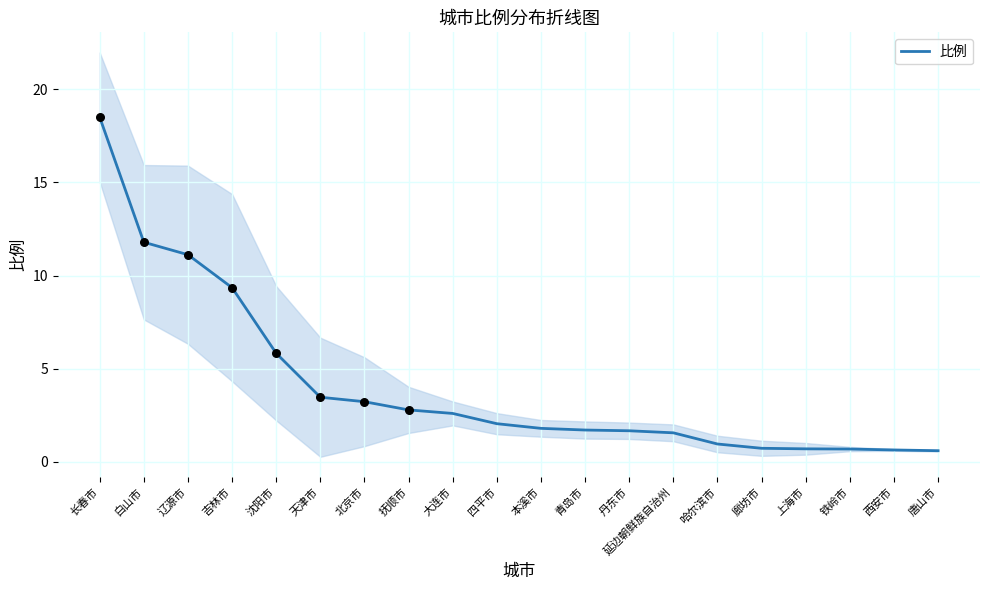

Which has a higher value, 白山市 or 唐山市?

白山市